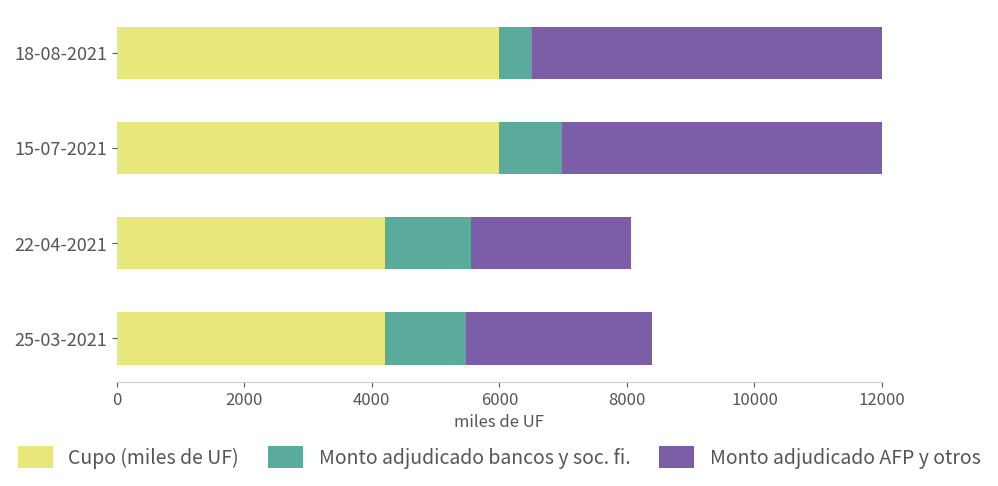

What is the difference between the second highest and minimum values in the Cupo (miles de UF) series?

1800